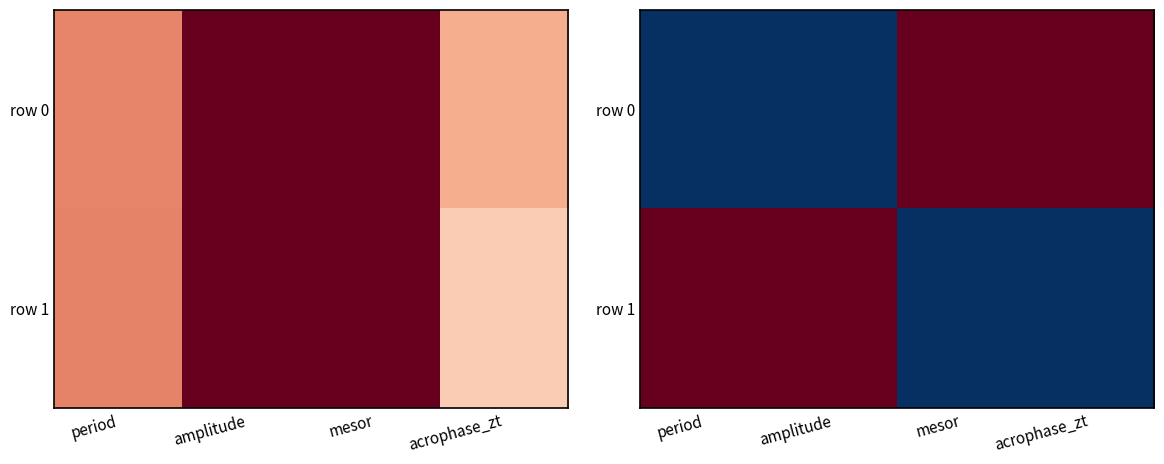

What is the lowest value of the row 1 series?

-1.0